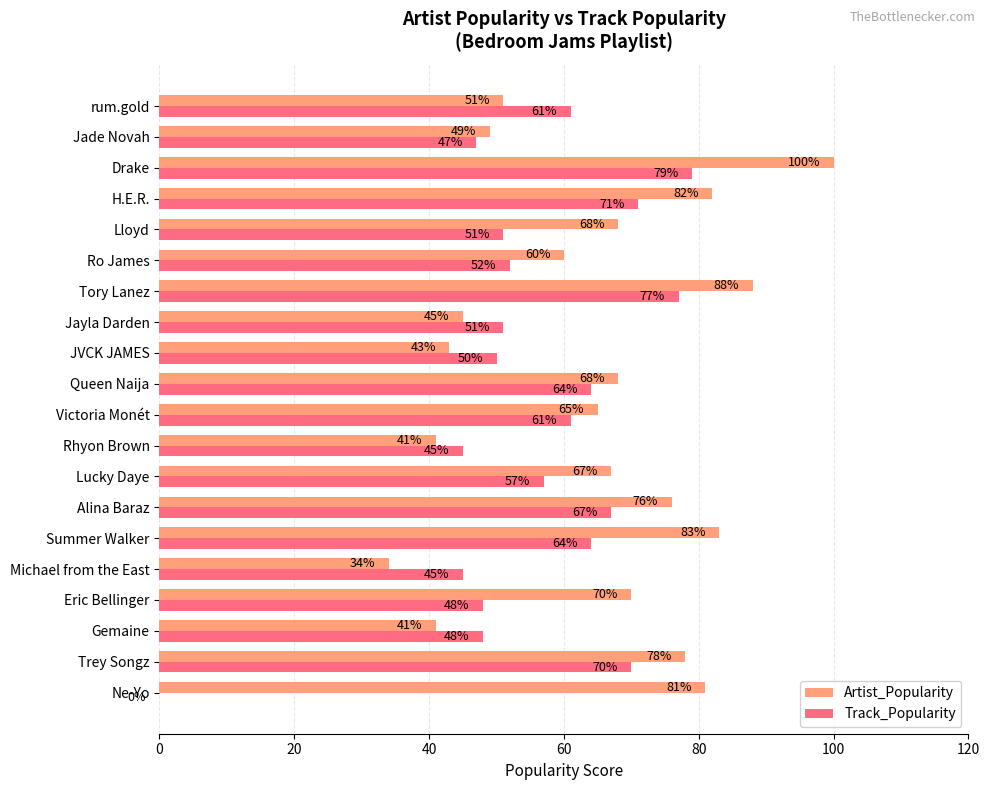

What is the sum of the Artist_Popularity values at JVCK JAMES and Eric Bellinger?

113